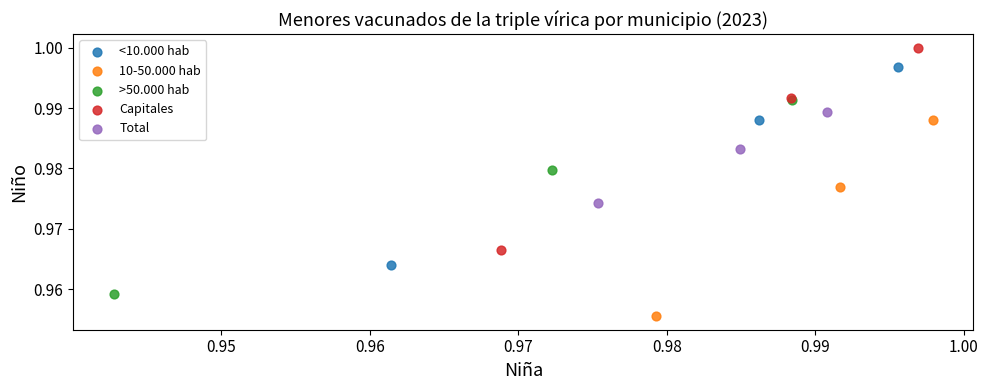

Which series contains the highest Y value?

Capitales